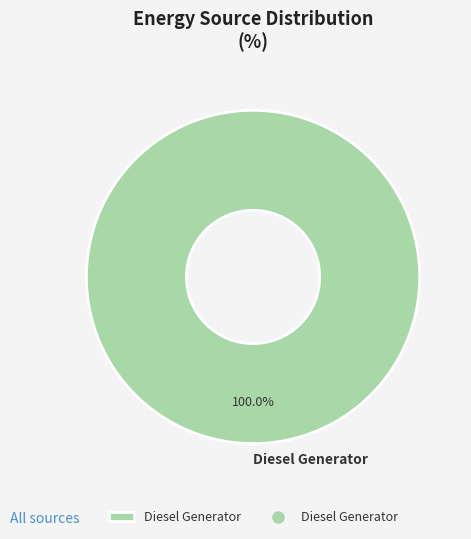

Rank the categories by value from highest to lowest.

Diesel Generator